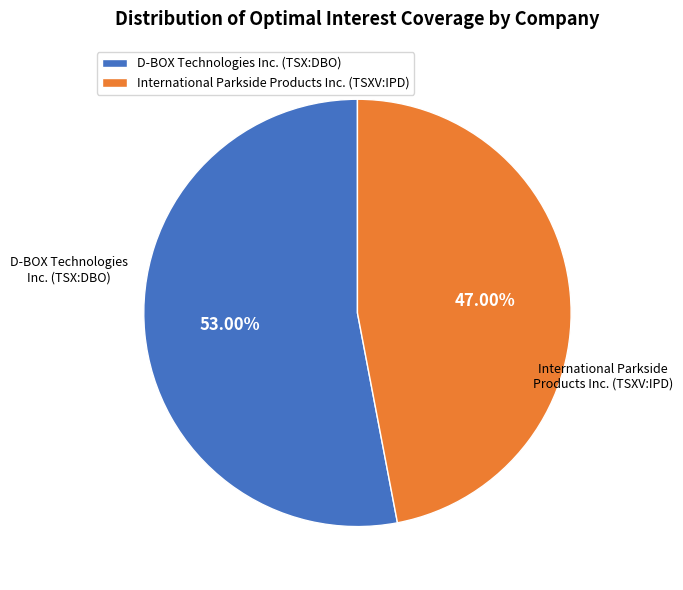

How many slices are in this pie chart?

2